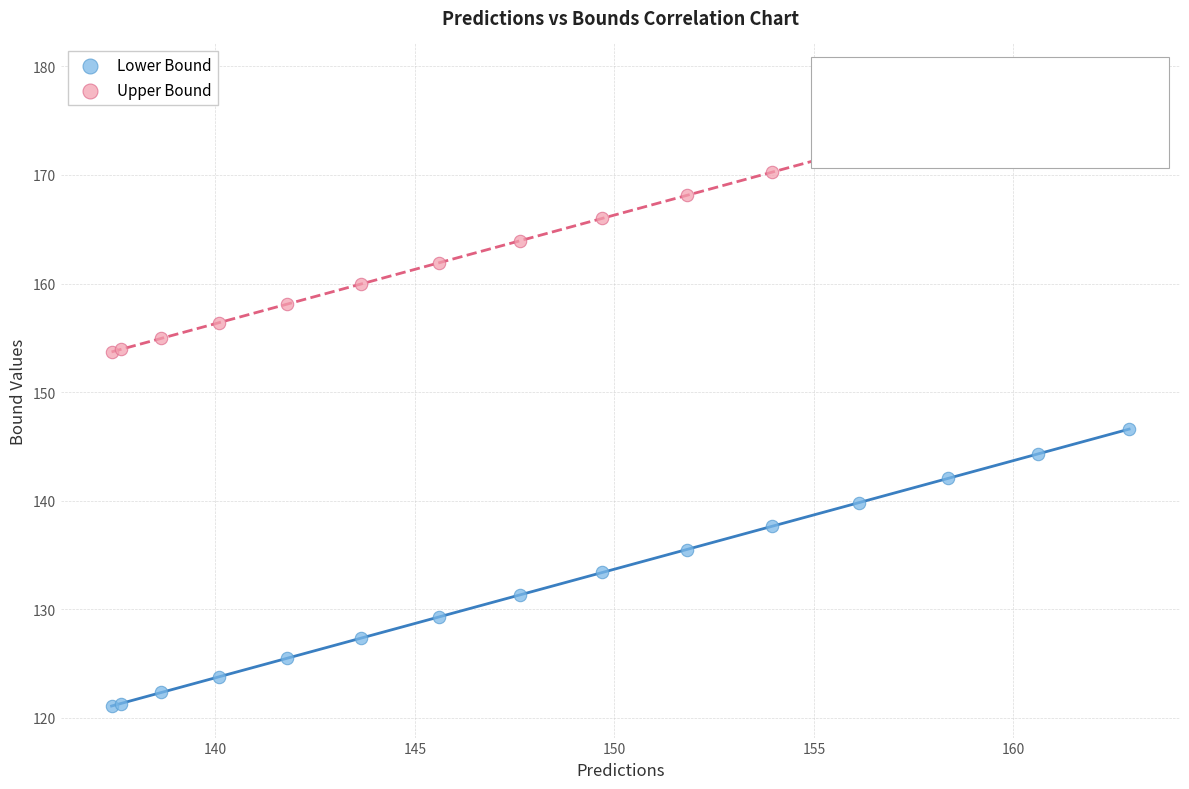

What is the X range (max minus min) for the scatter plot?

25.5